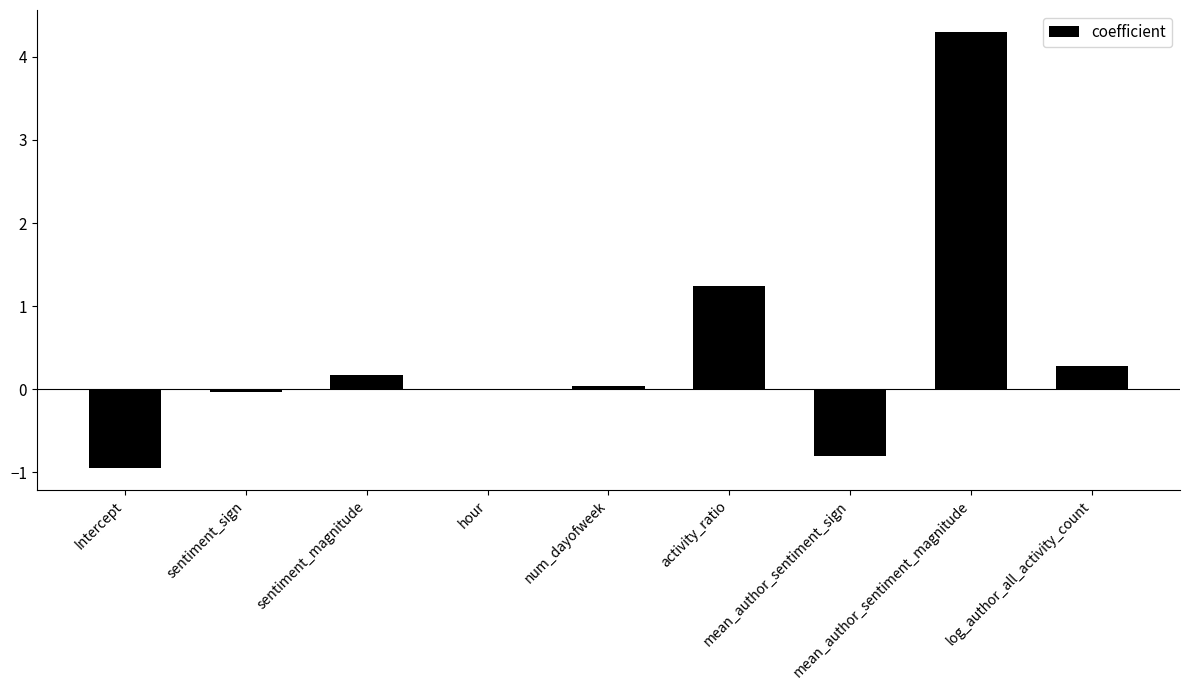

Does the chart contain stacked bars?

No